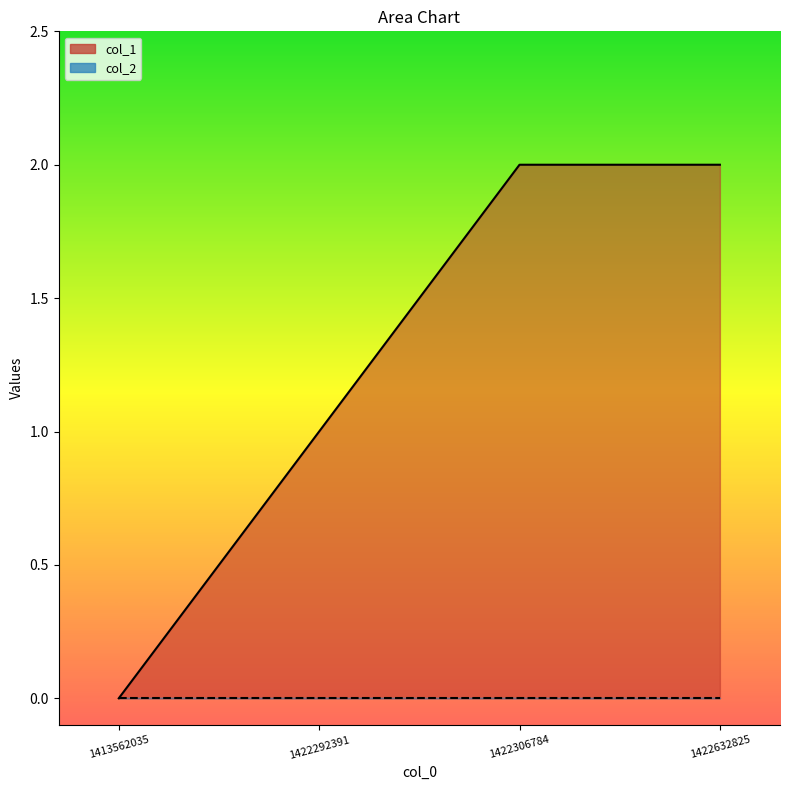

What is the average value?

1